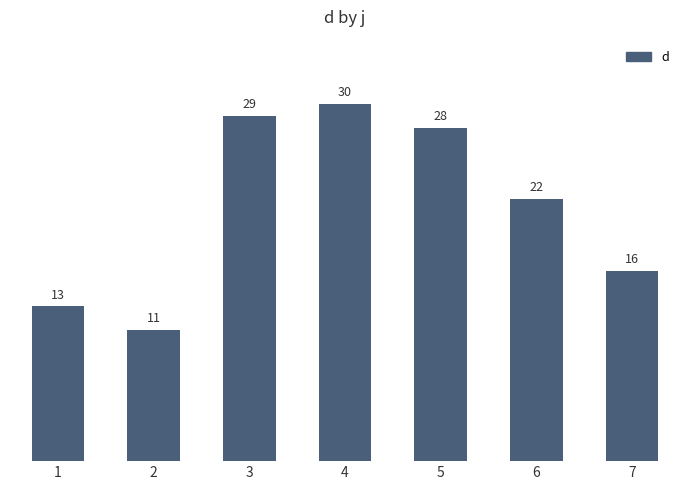

Are the bars grouped side by side (vs. stacked)?

No